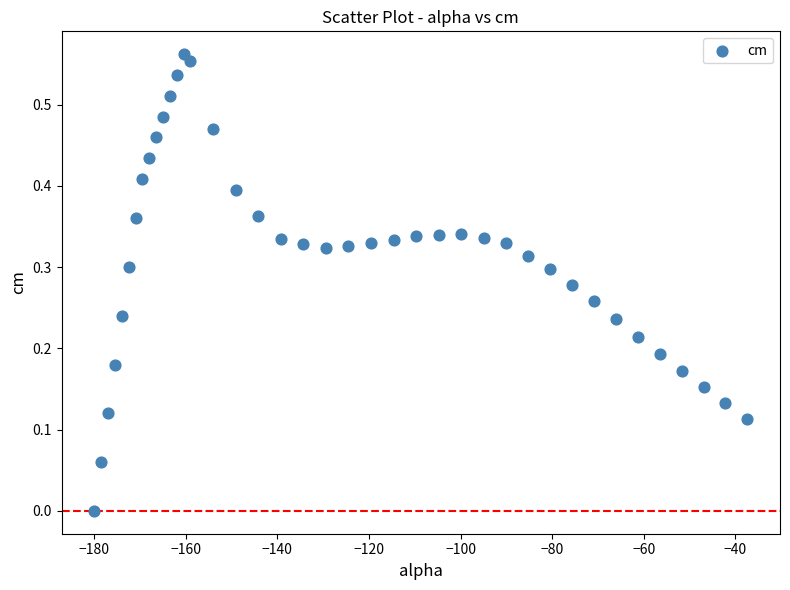

What is the range of X values (max minus min)?

142.6